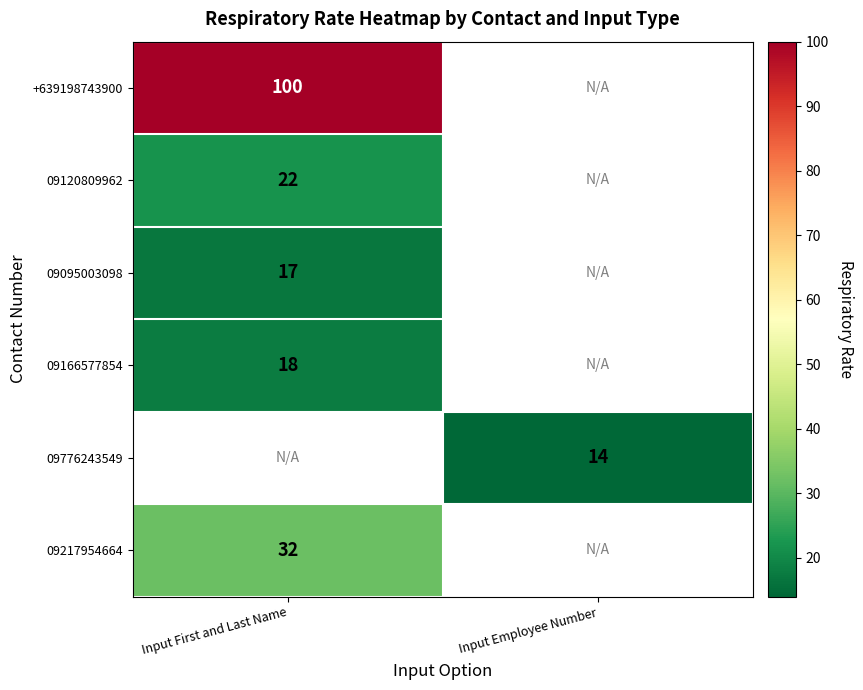

Which category has the lowest value across all series?

Input Employee Number